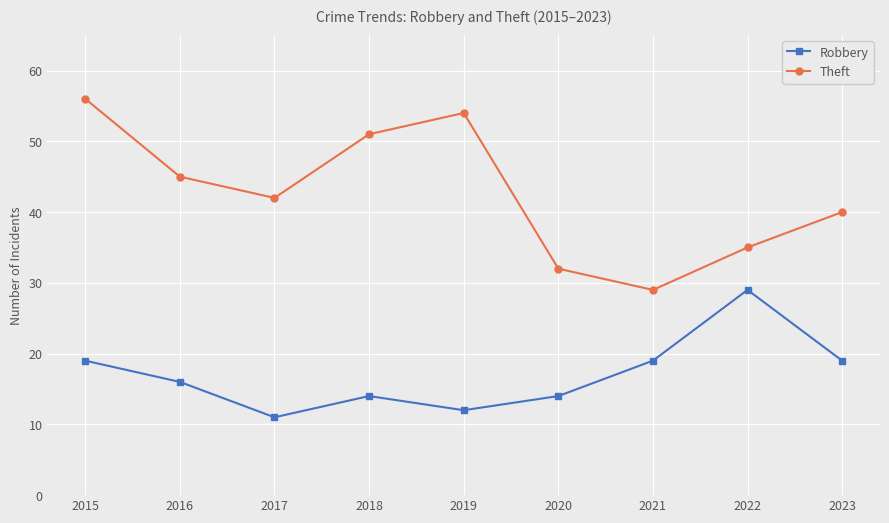

Which series changed the most between 2020 and 2022?

Robbery